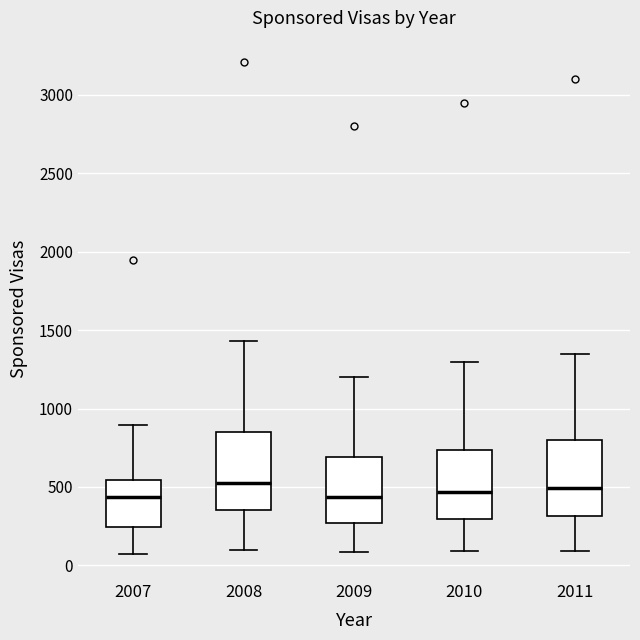

Reading left to right, transcribe this box plot: for each box, give where its median line is, the range the box spans, and where its two whiskers end, as read against the y-axis. The values are not printed on the chart, so give them approximately, as read against the axis.

2007: median 450, box 250 to 550, whiskers 50 to 900
2008: median 500, box 350 to 850, whiskers 100 to 1450
2009: median 450, box 250 to 700, whiskers 100 to 1200
2010: median 450, box 300 to 750, whiskers 100 to 1300
2011: median 500, box 300 to 800, whiskers 100 to 1350